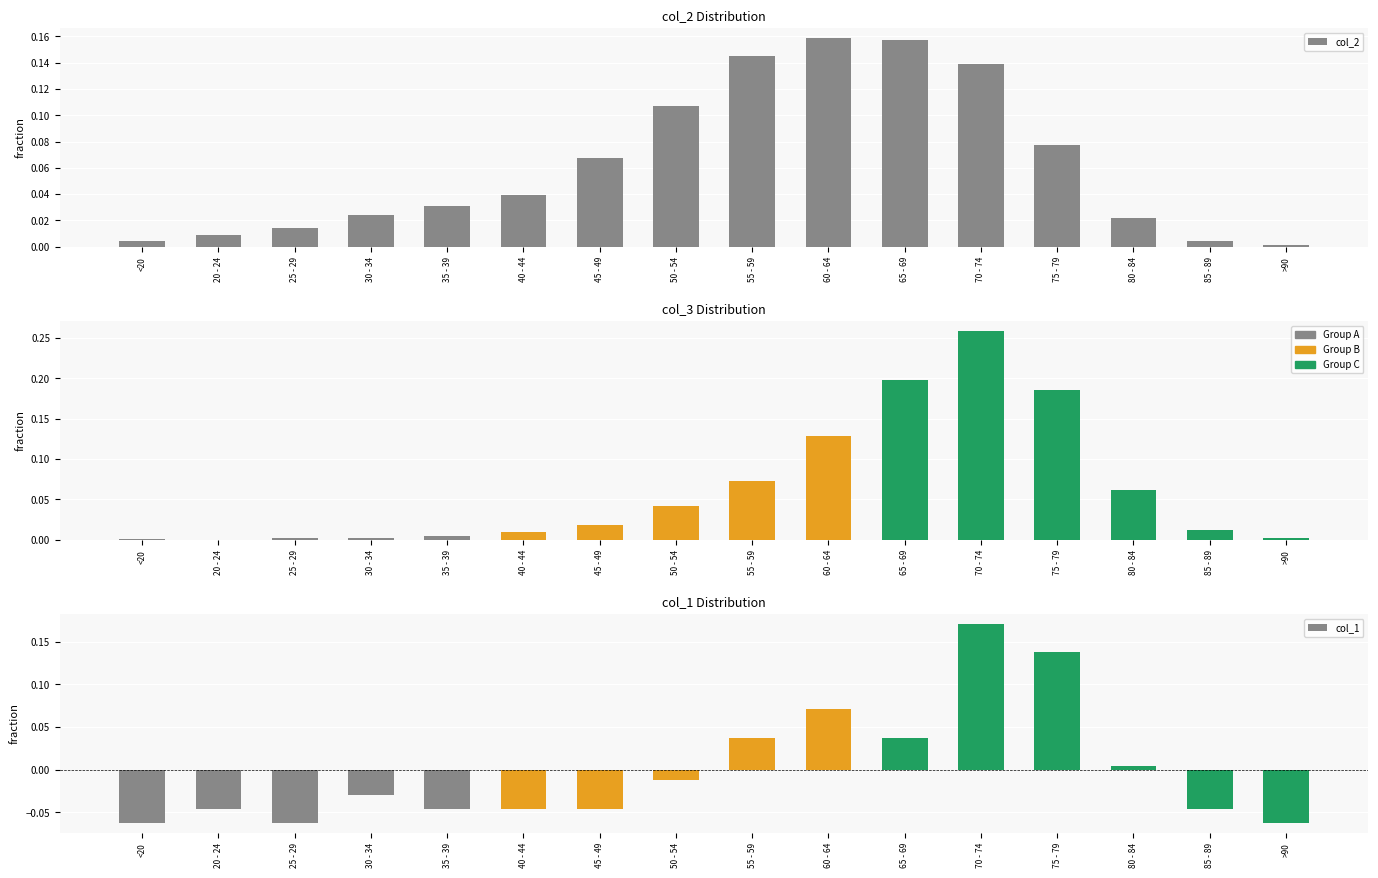

What is the label of the 14th bar from the left?

80 - 84